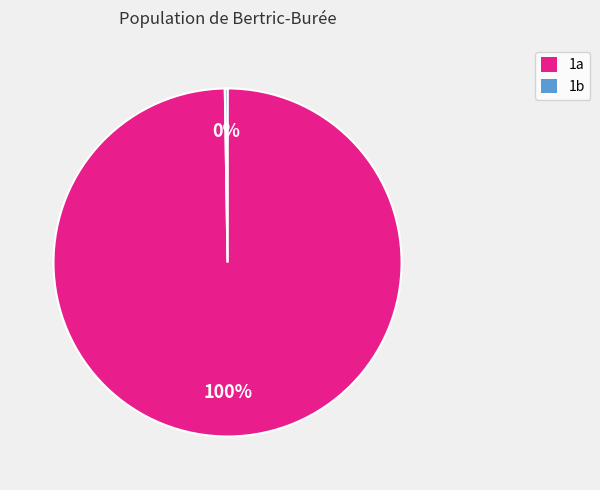

To the nearest percent, what is the difference between the largest and smallest slice percentages?

100%